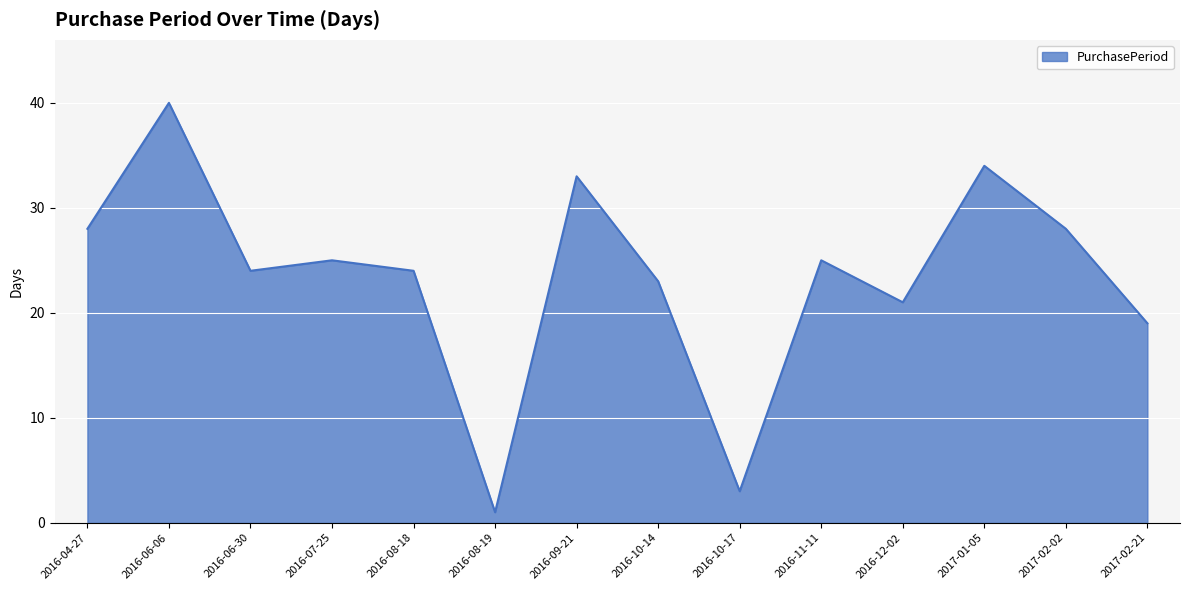

True or false: the data shows 34 at 2017-01-05.

True